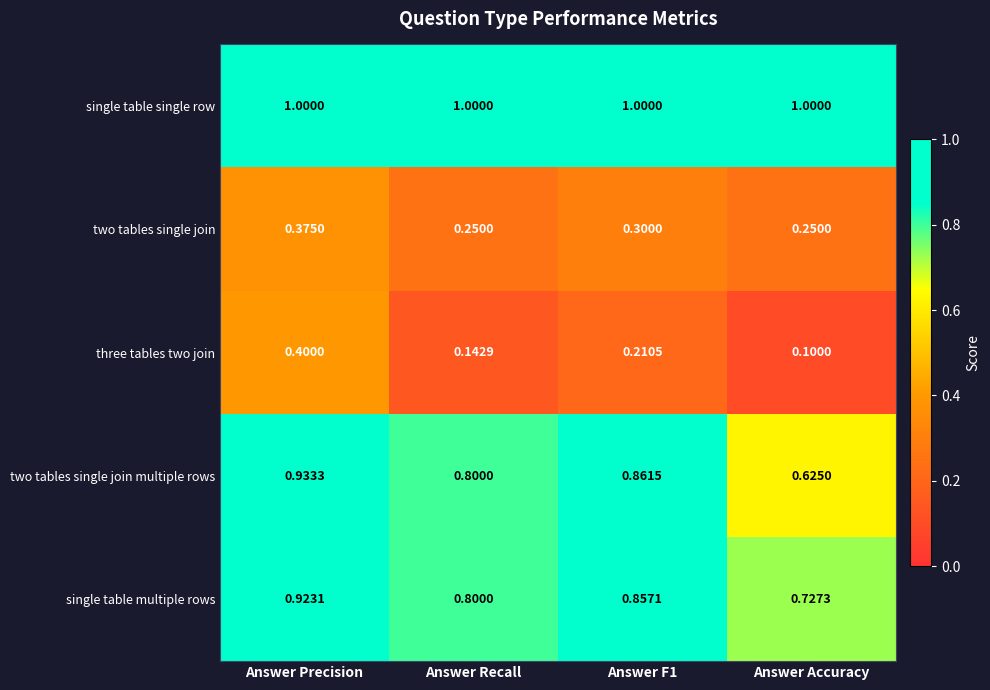

Where is two tables single join multiple rows nearest to the value 0?

Answer Accuracy